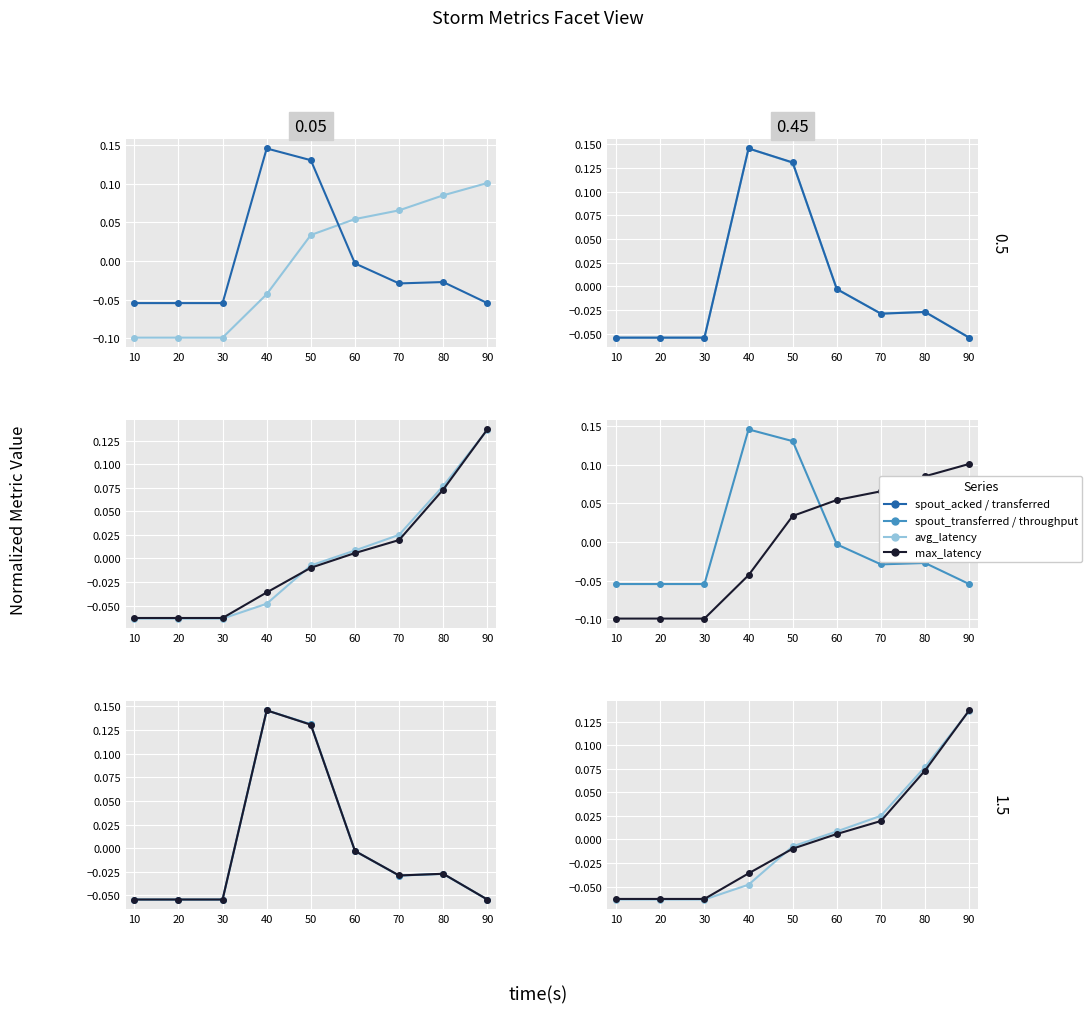

Is this an area chart (filled region under the line)?

No